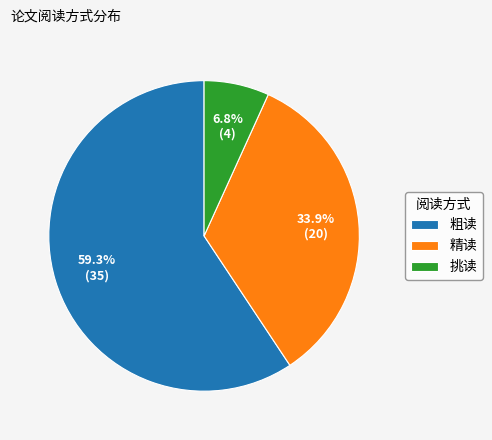

To the nearest percent, what portion does 挑读 represent?

7%